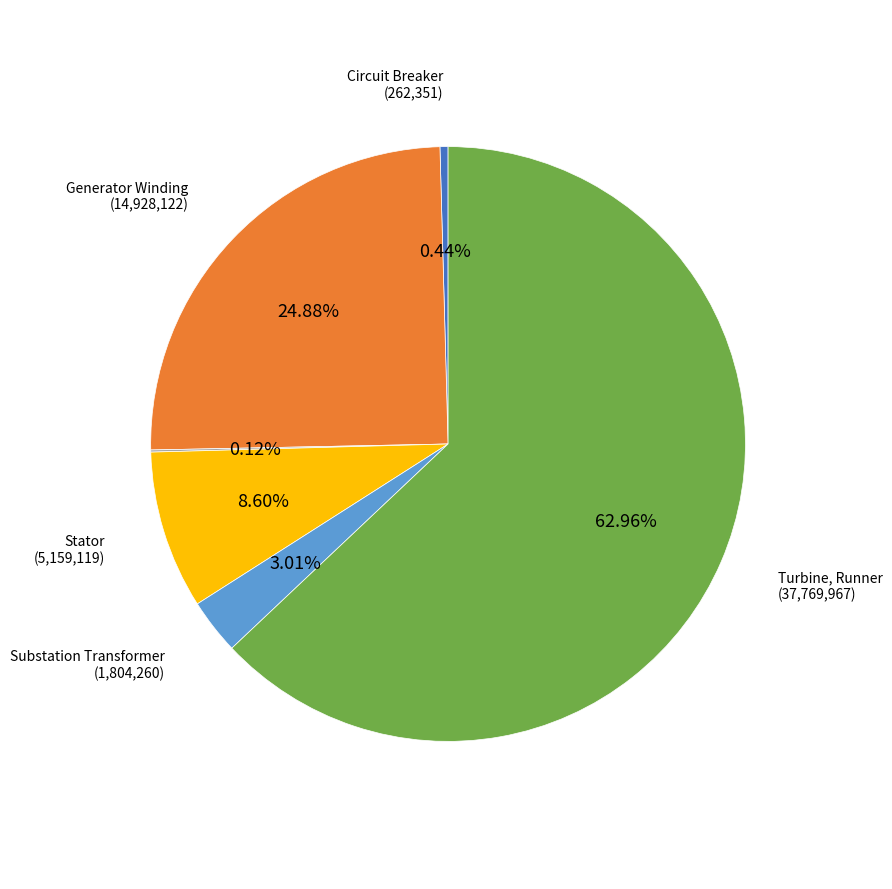

Between Circuit Breaker and Generator Winding, which is larger?

Generator Winding